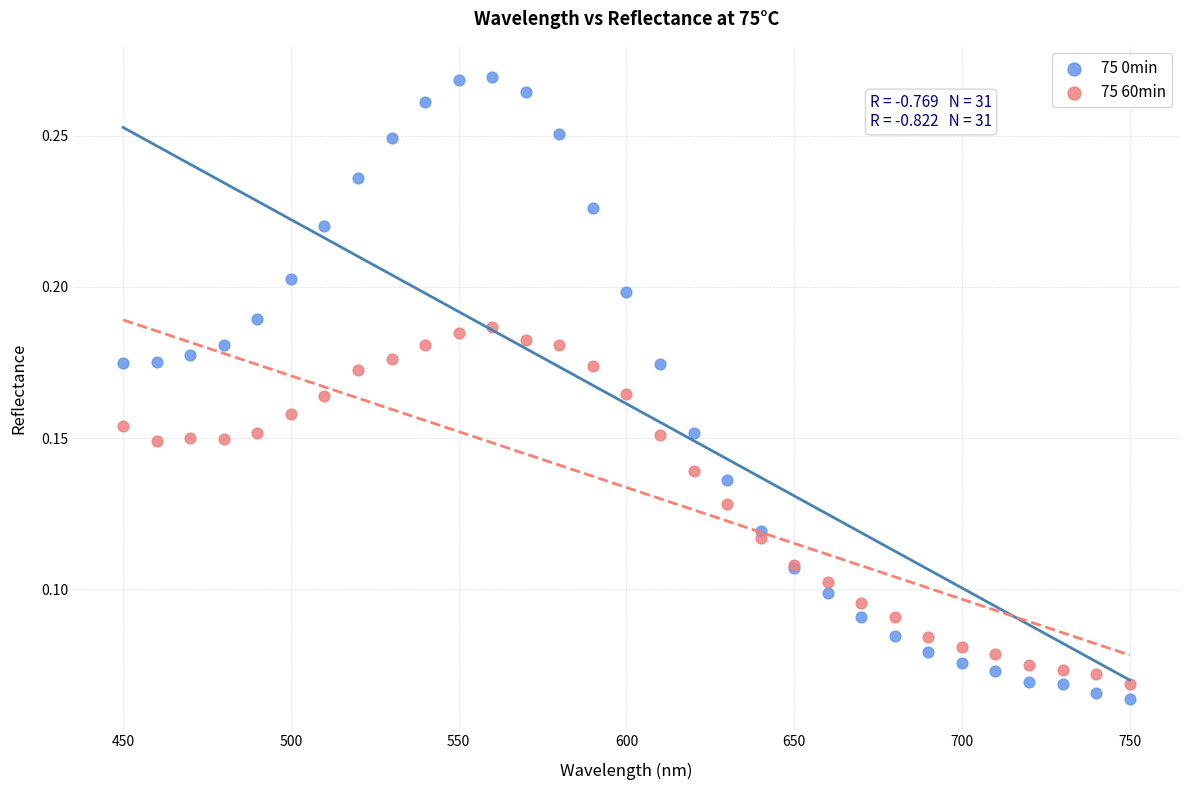

Which series reaches the maximum Y coordinate?

75 0min